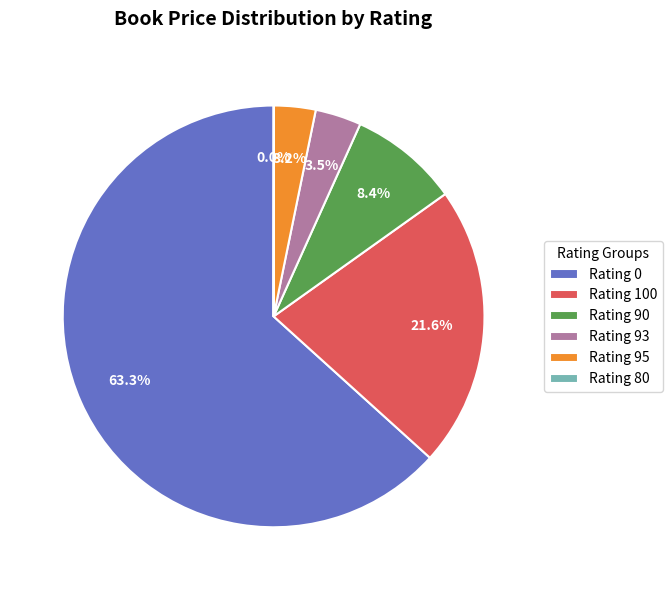

Does any single category account for the majority?

Yes